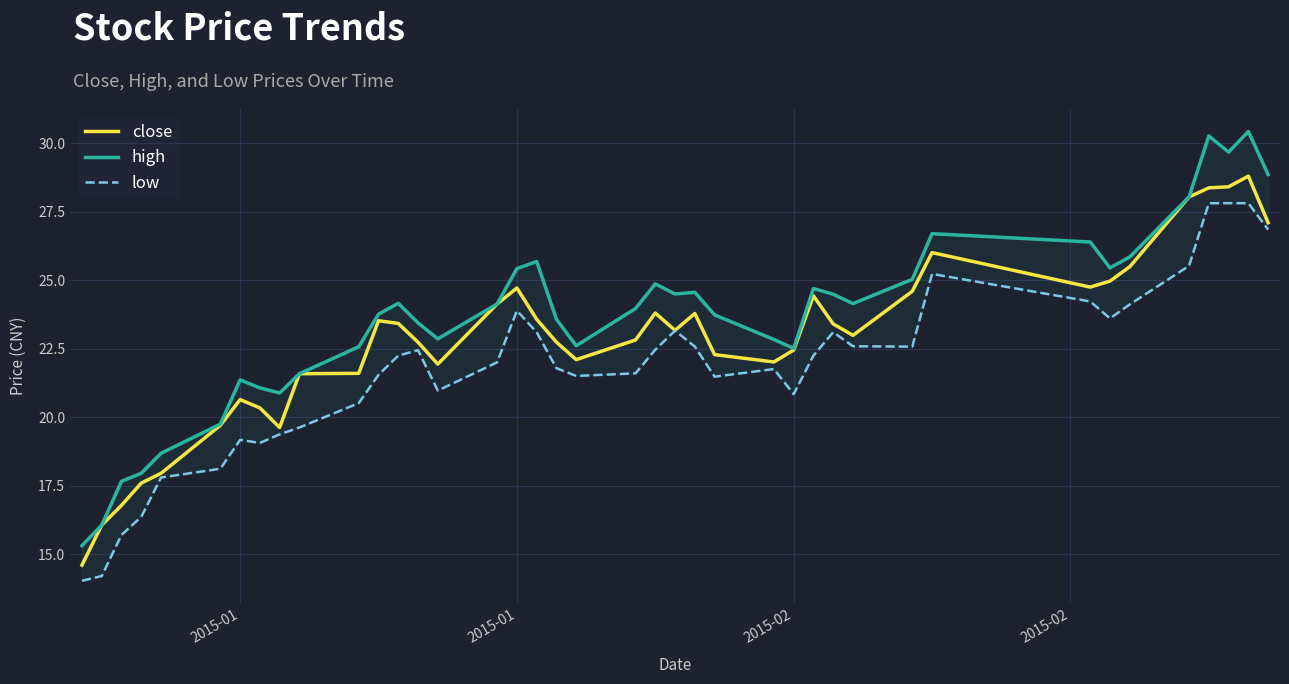

At how many categories does at least one series exceed 28?

5